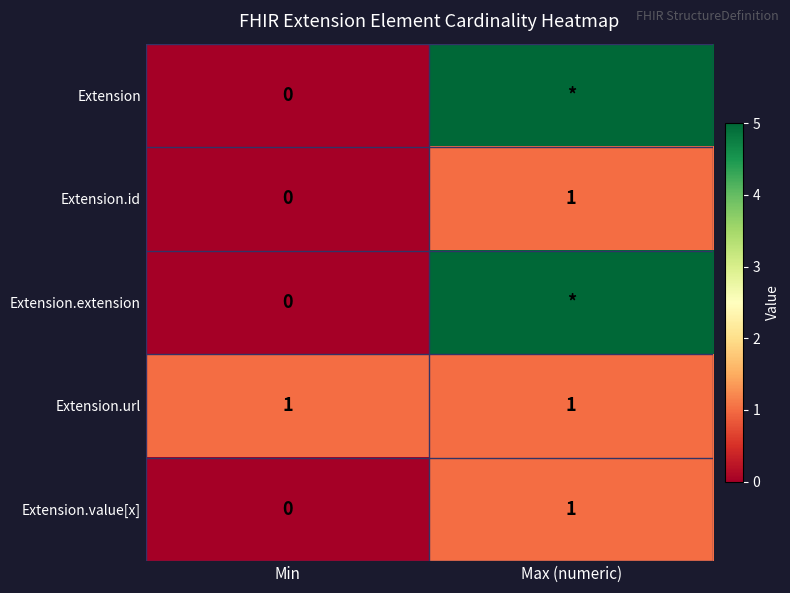

Which category has the lowest value in the Extension.id series?

Min